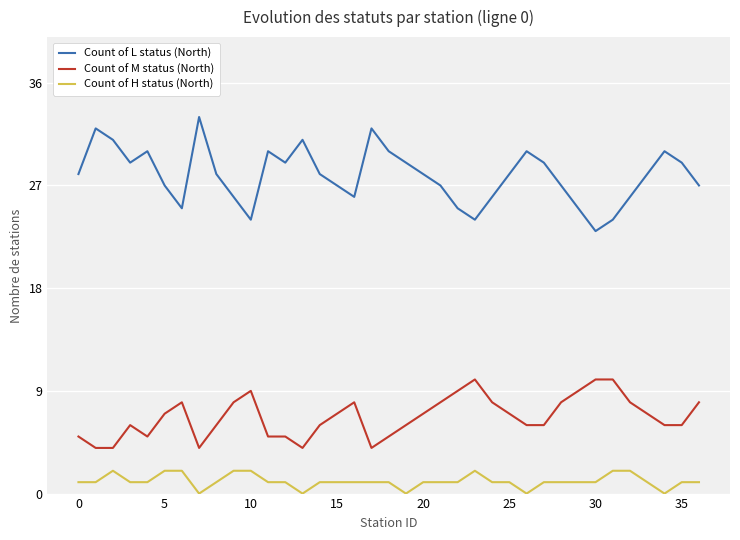

True or false: Count of M status (North) and Count of L status (North) intersect in this chart.

False